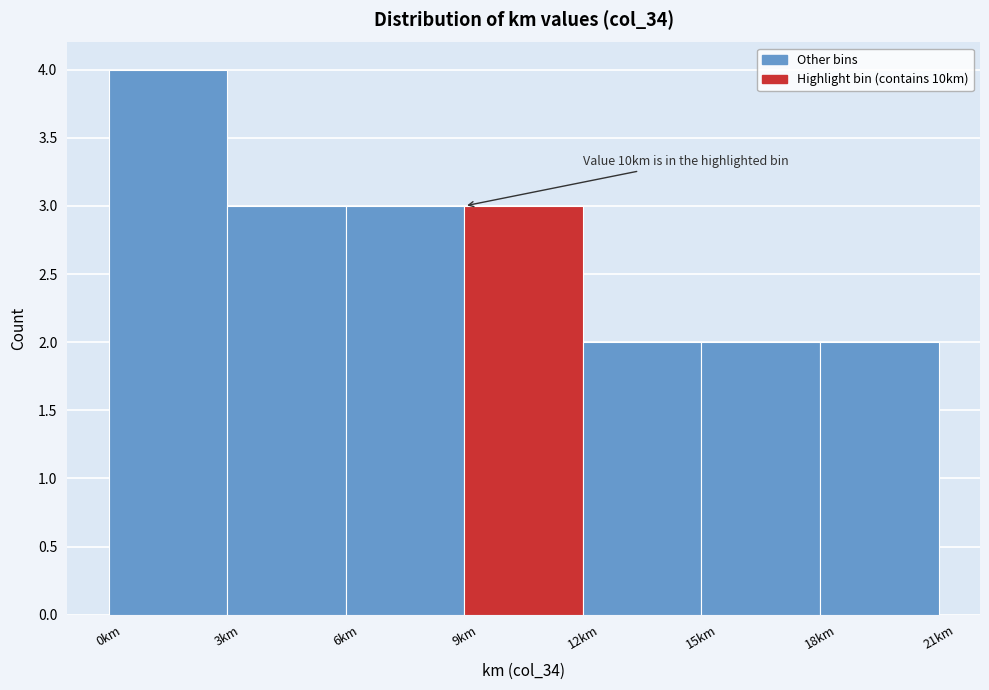

Over which range of the x-axis is the bar tallest?

0 to 3